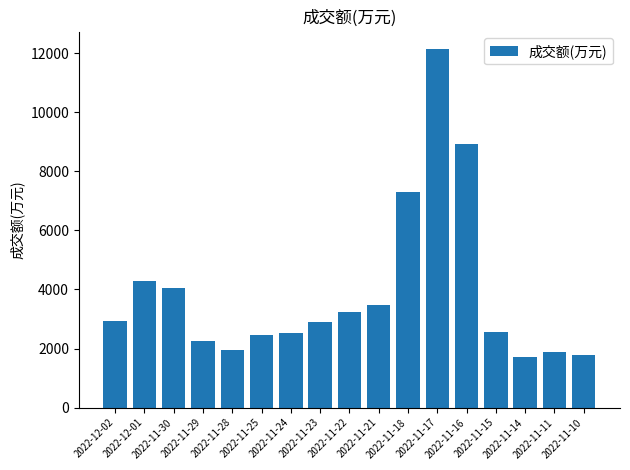

What is the value of the 3rd bar from the left?

4044